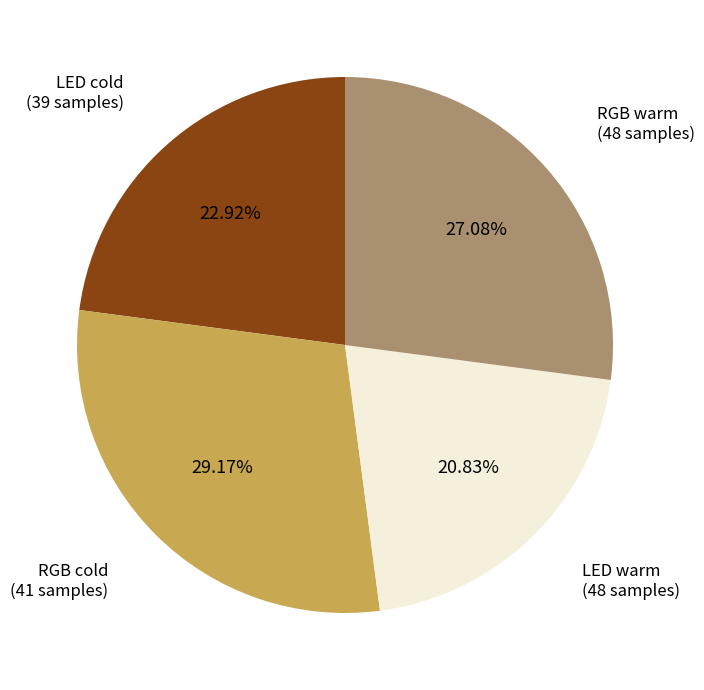

Does any single category account for the majority?

No